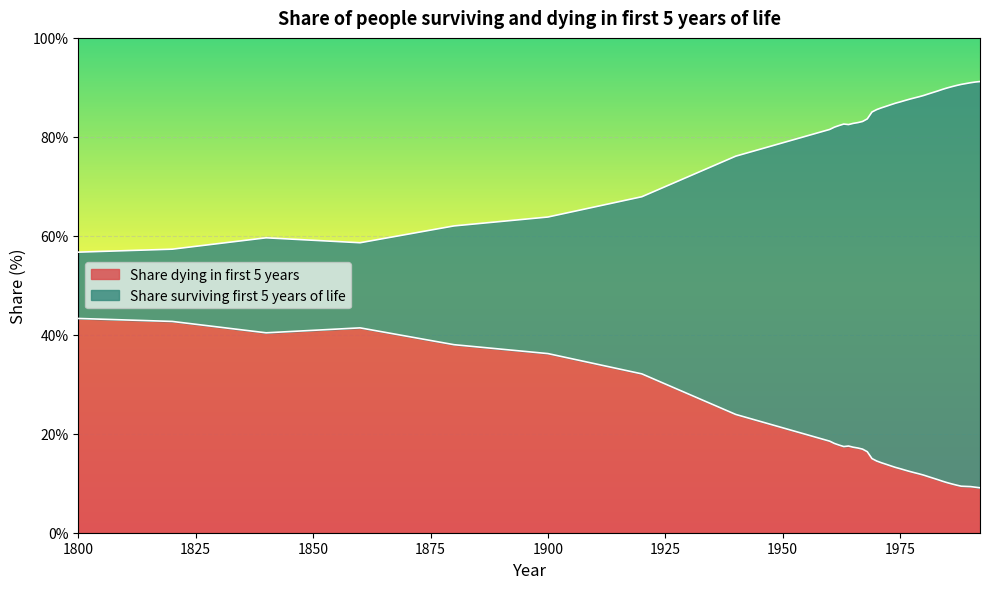

Does the chart display data point markers on the line(s)?

No